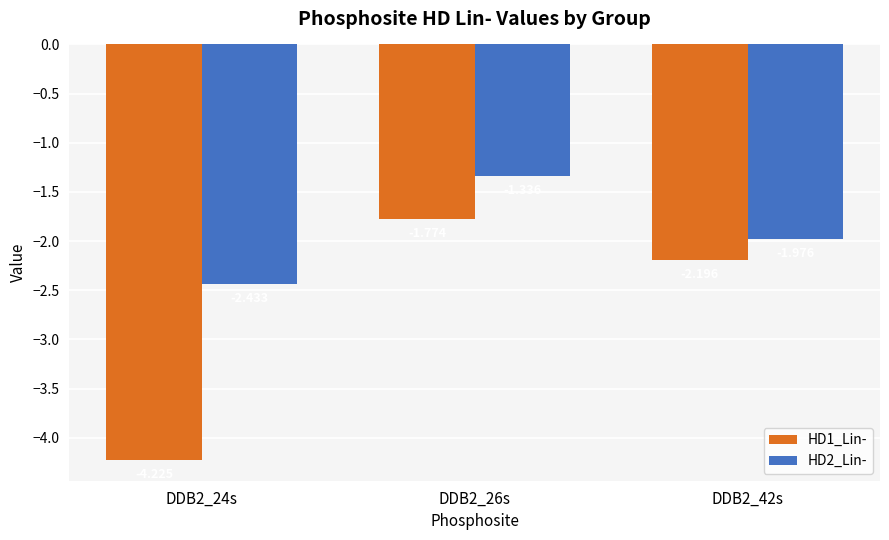

Reading left to right, what are all the values shown in this chart?

HD1_Lin-: -4.2	-1.8	-2.2
HD2_Lin-: -2.4	-1.3	-2.0